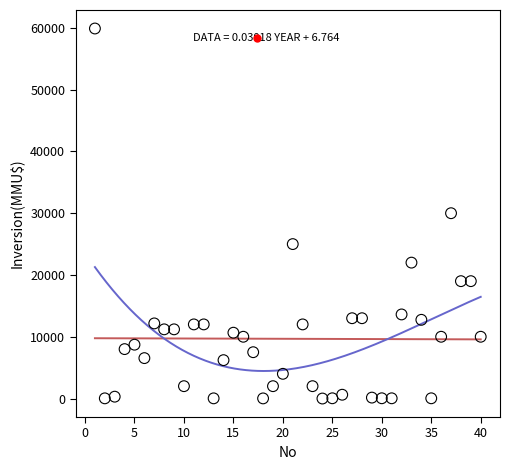

What is the range of X values (max minus min)?

39